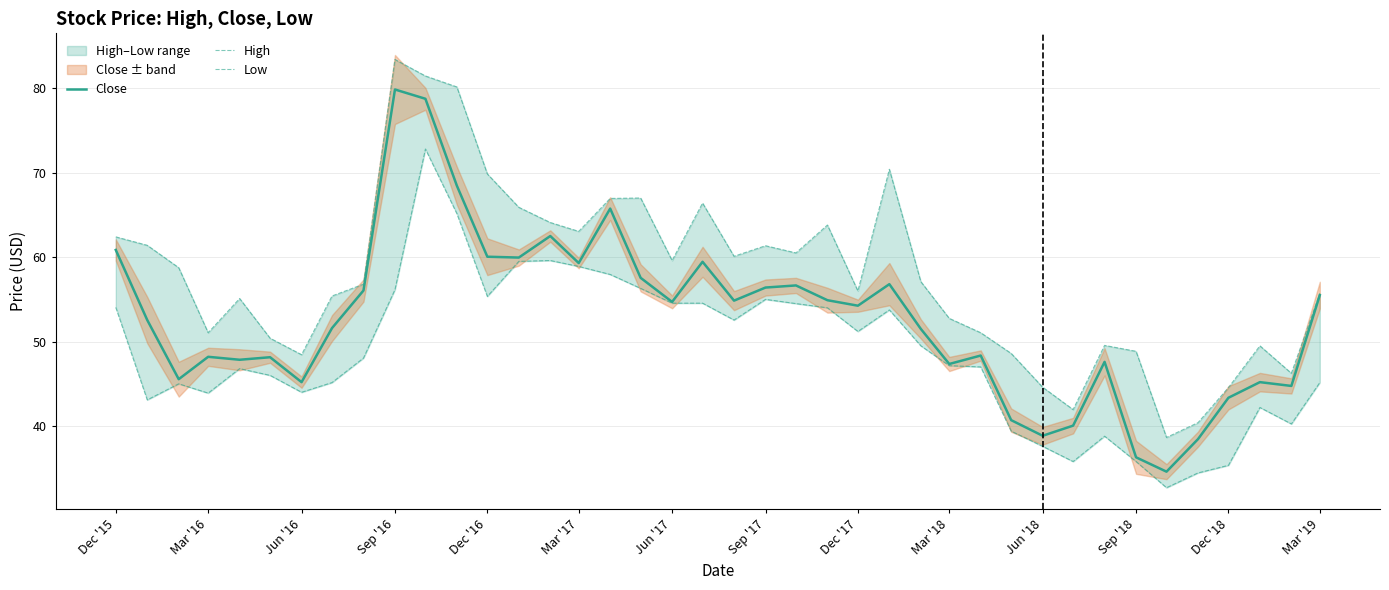

What is the lowest value of the High series?

38.6